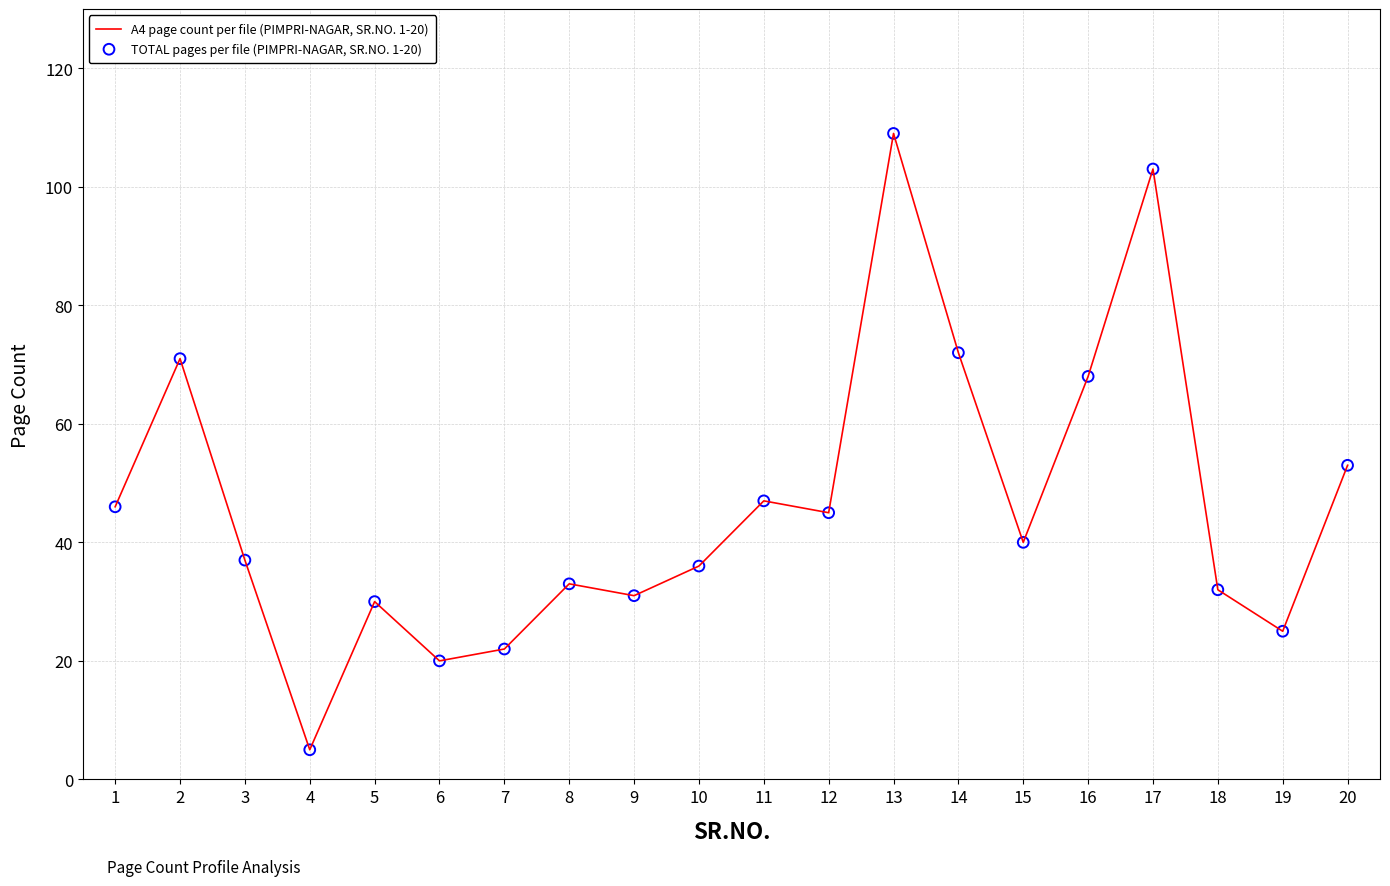

Which has a higher value, 8 or 17?

17